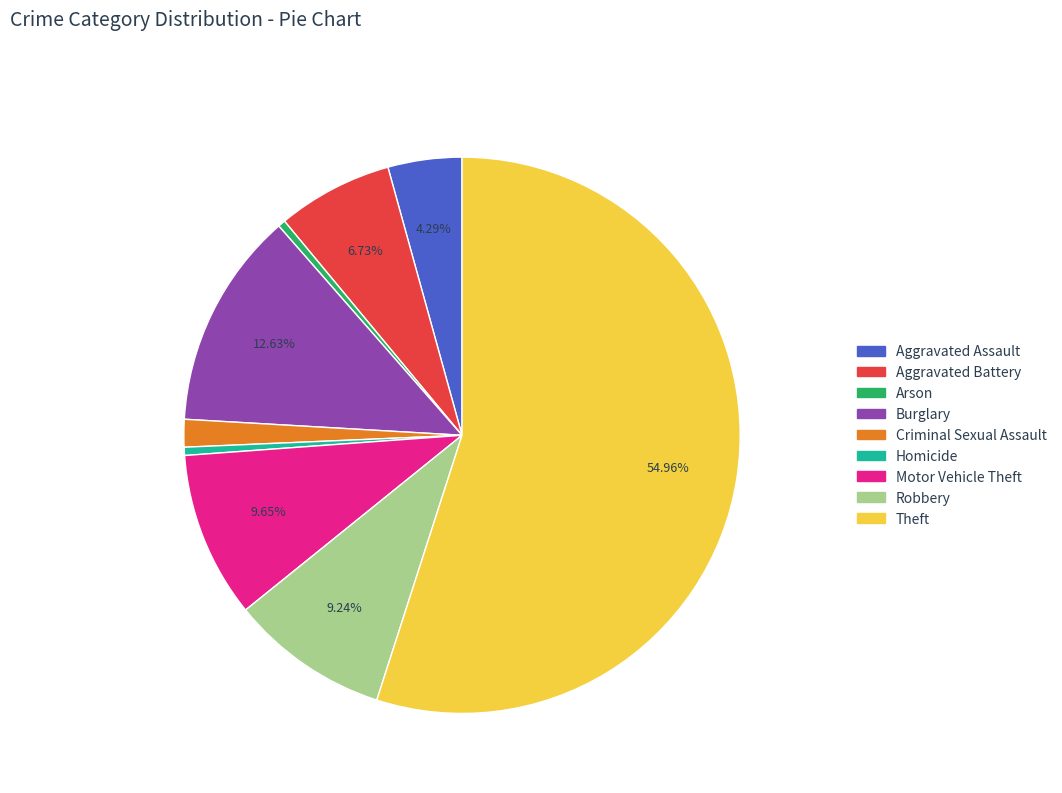

Count the number of slices in the pie.

9